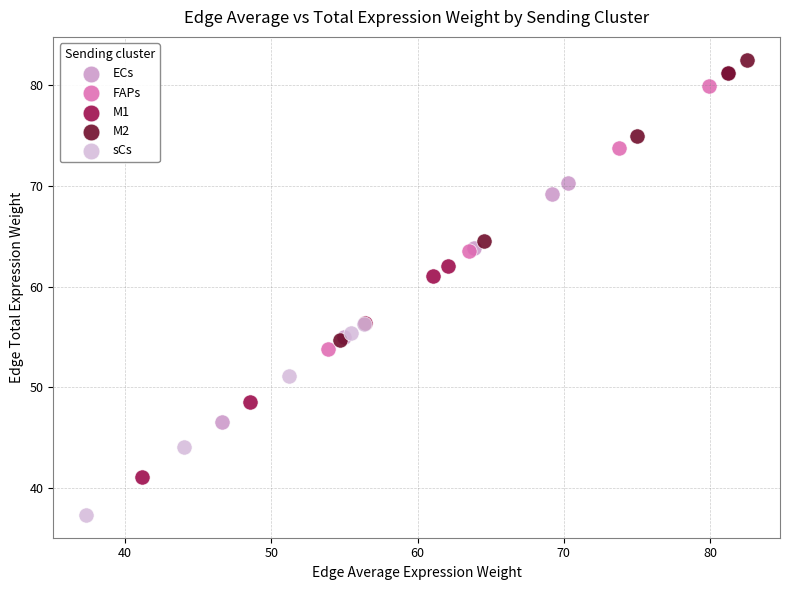

Which series reaches the maximum Y coordinate?

M2